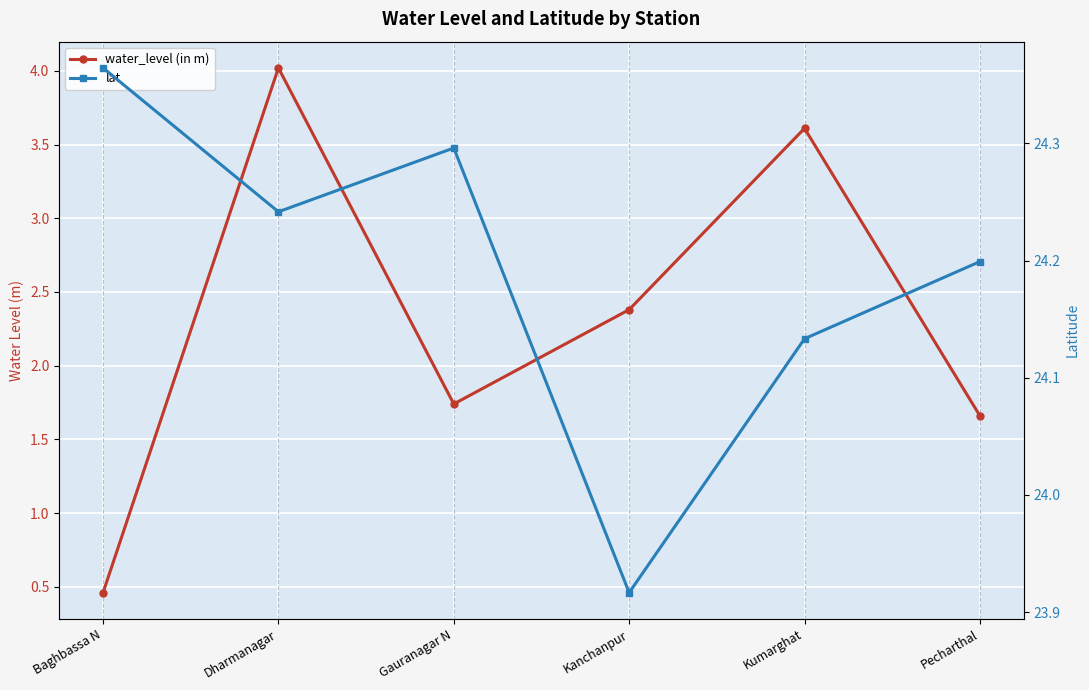

Which has a higher value, Gauranagar N or Pecharthal?

Gauranagar N